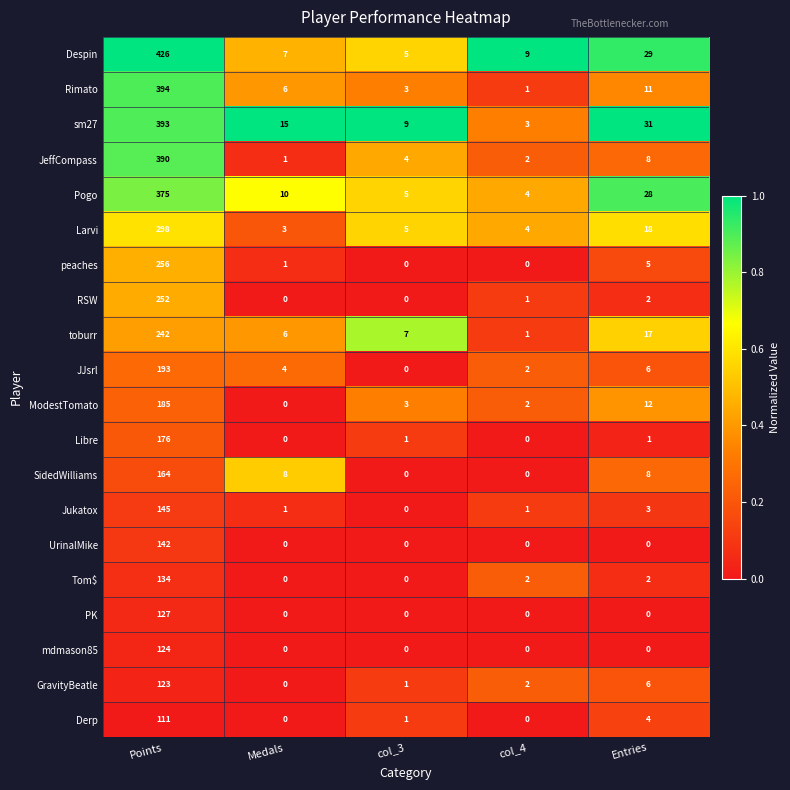

The toburr series shows 242 at Points. True or false?

True